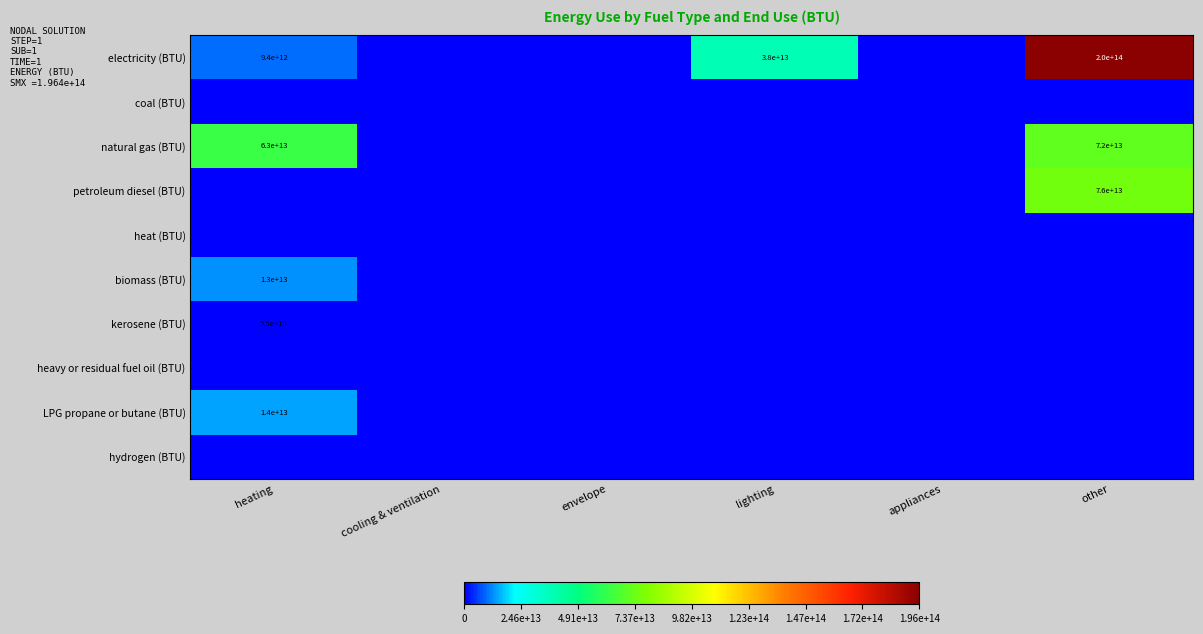

The value of natural gas (BTU) at other is 72000000000000. True or false?

True